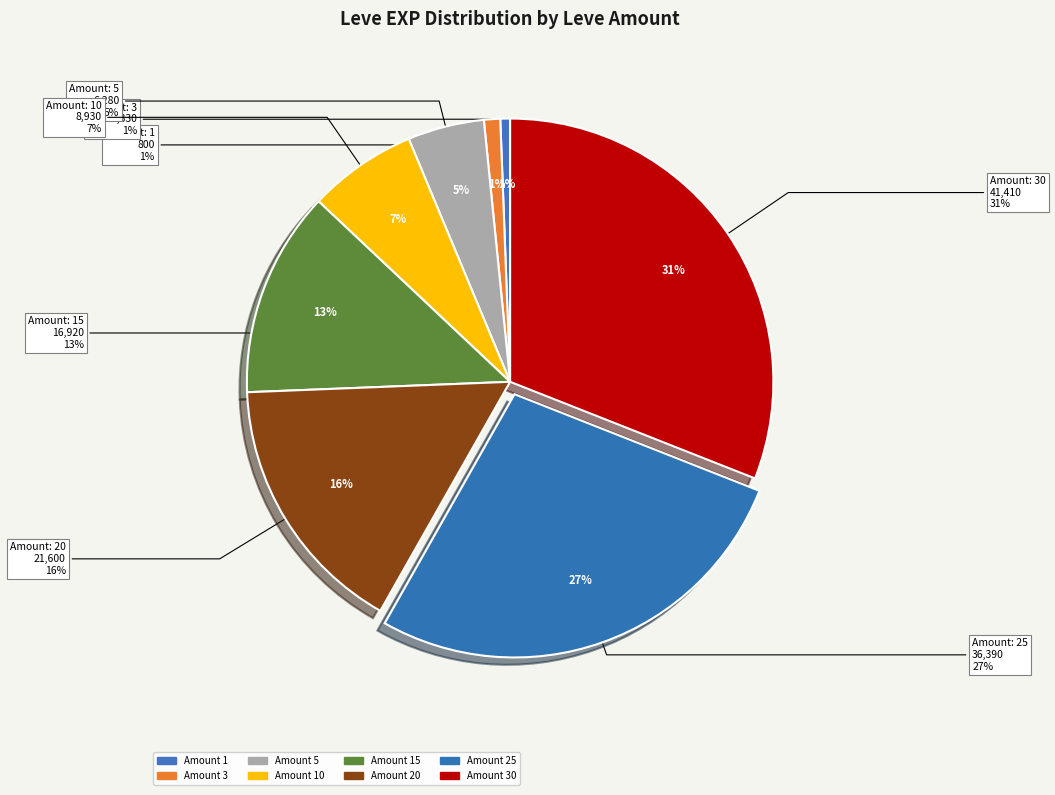

To the nearest percent, what is the average slice percentage?

12%